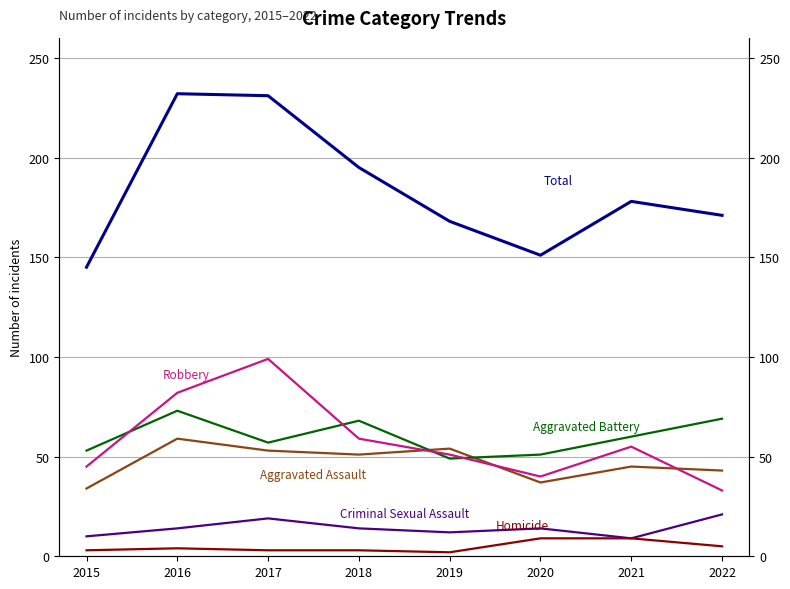

How many lines are shown in the chart?

6